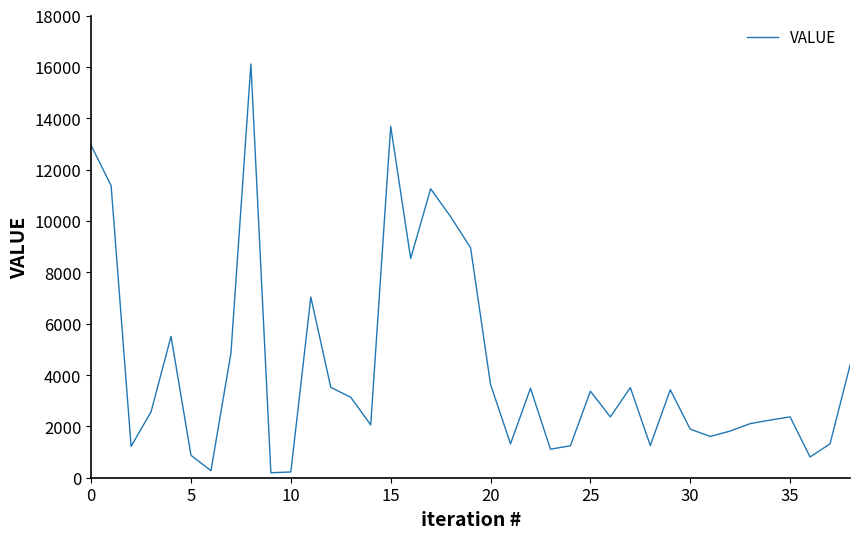

What is the greatest value displayed?

16111.4